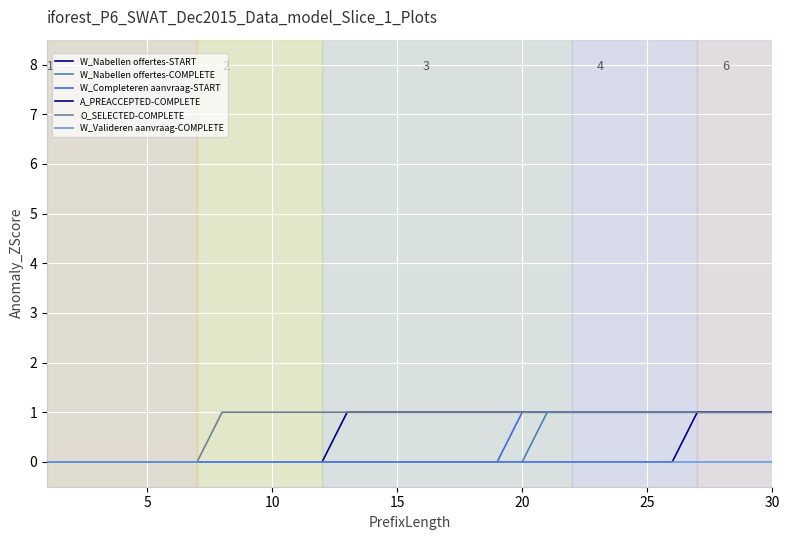

Does the chart have visible grid lines?

Yes